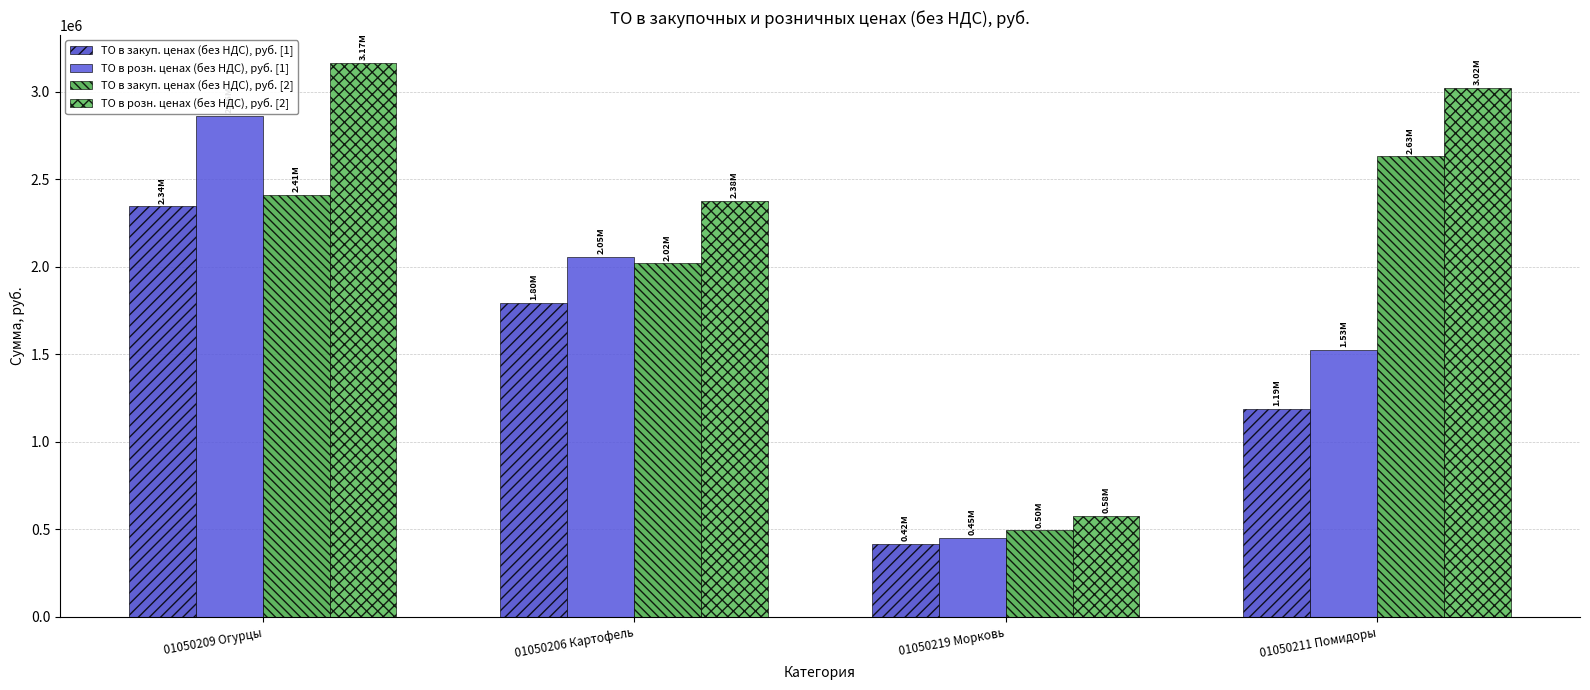

At which label does ТО в закуп. ценах (без НДС), руб. [1] first exceed 1795096?

01050209 Огурцы